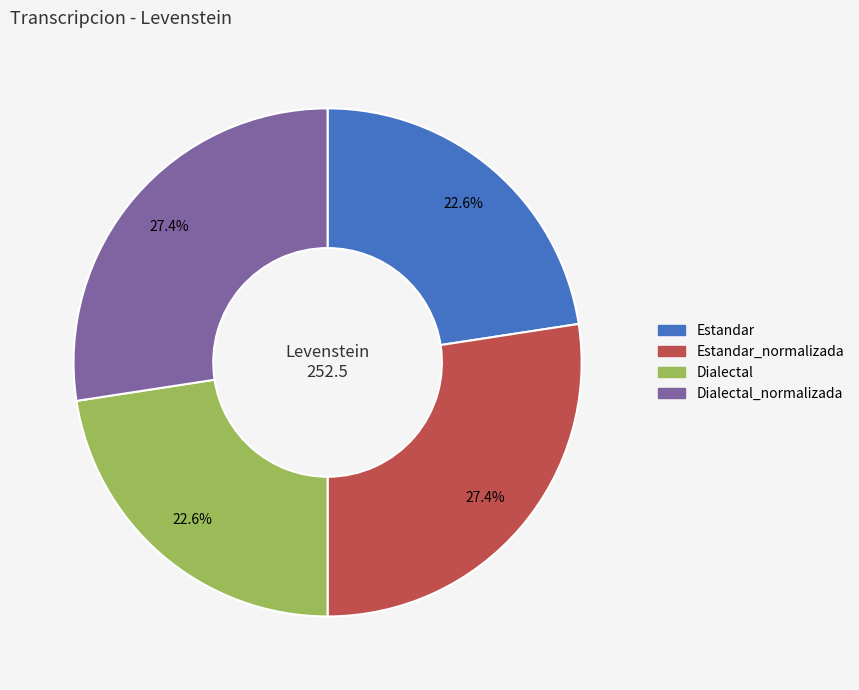

Is there any slice that represents more than half of the pie?

No